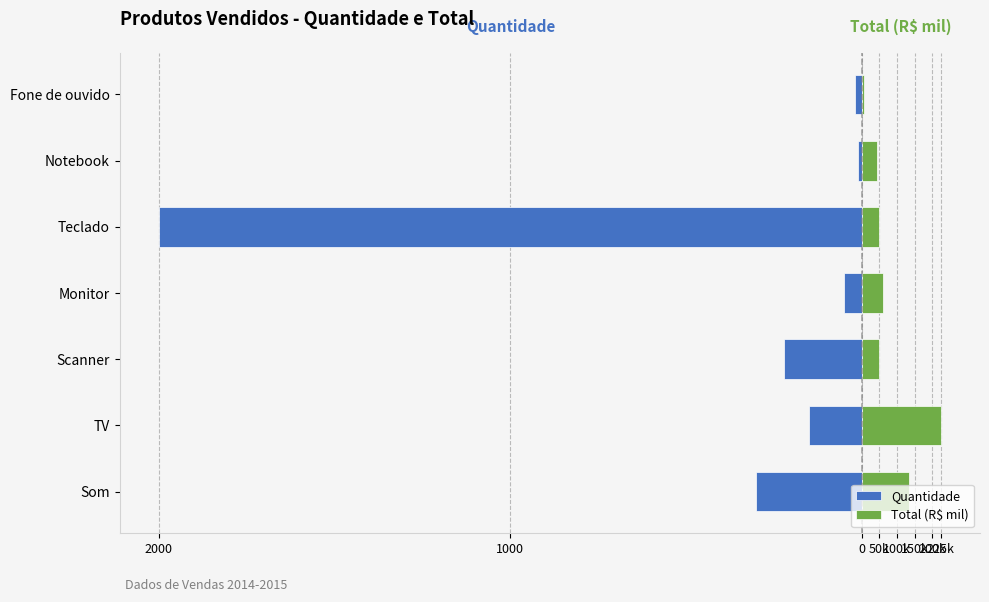

Count the number of categories in the chart.

7